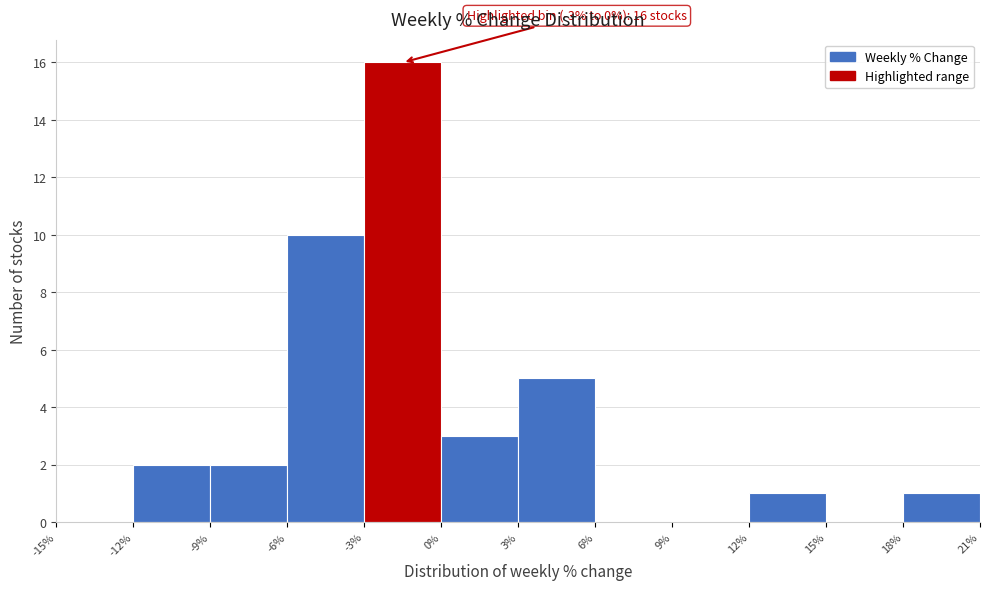

Which range on the x-axis has the tallest bar?

-3% to 0%